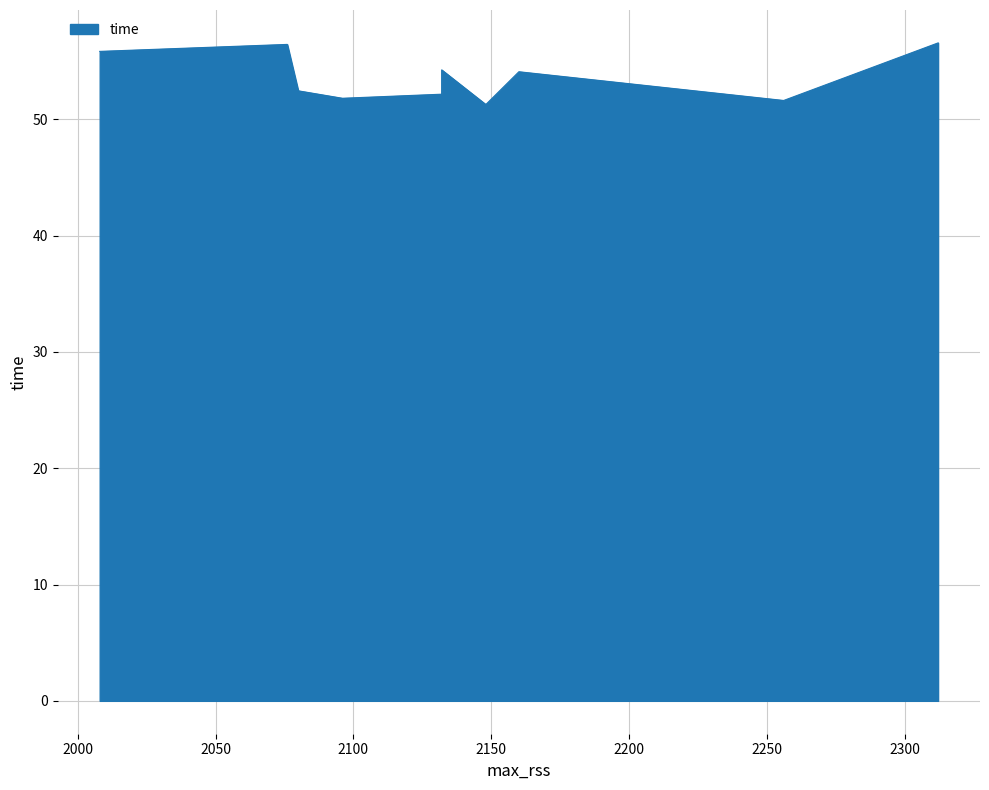

Read the value at 2132.

54.2